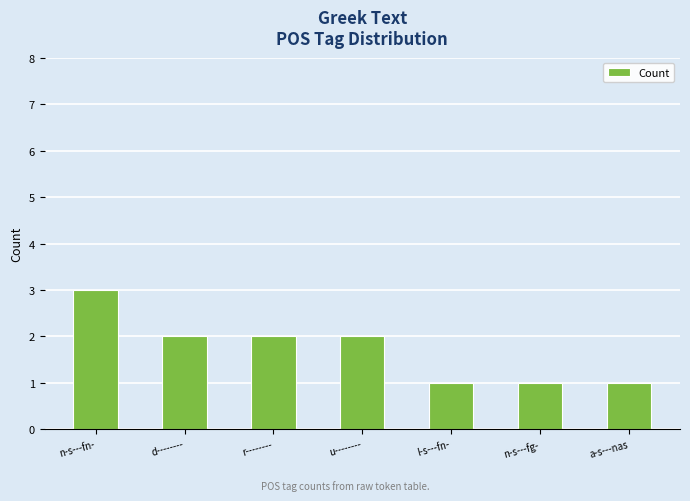

What is the maximum value shown in the chart?

3